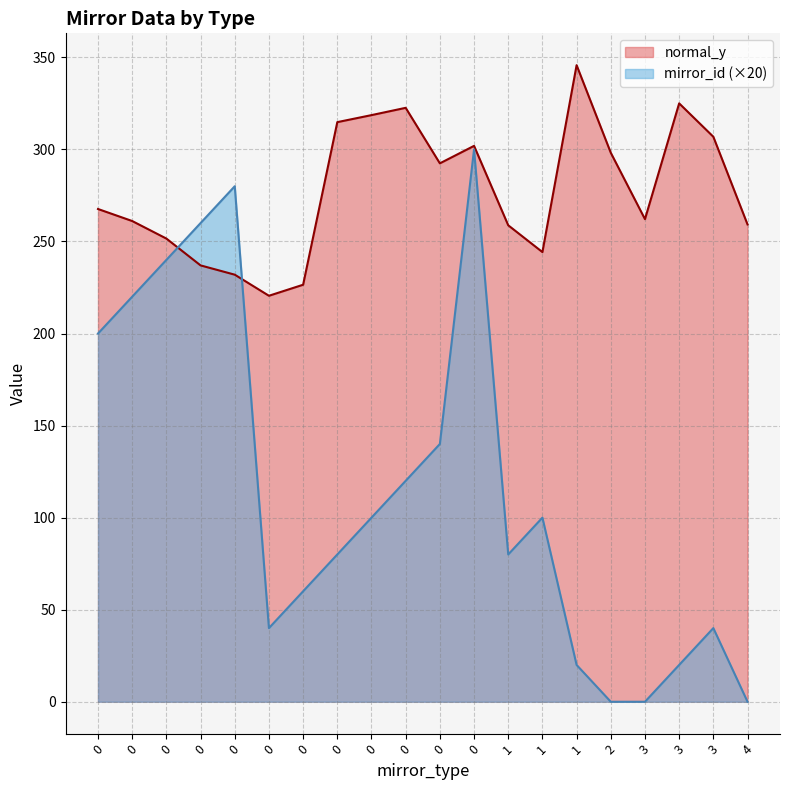

How many series are shown in this chart?

2